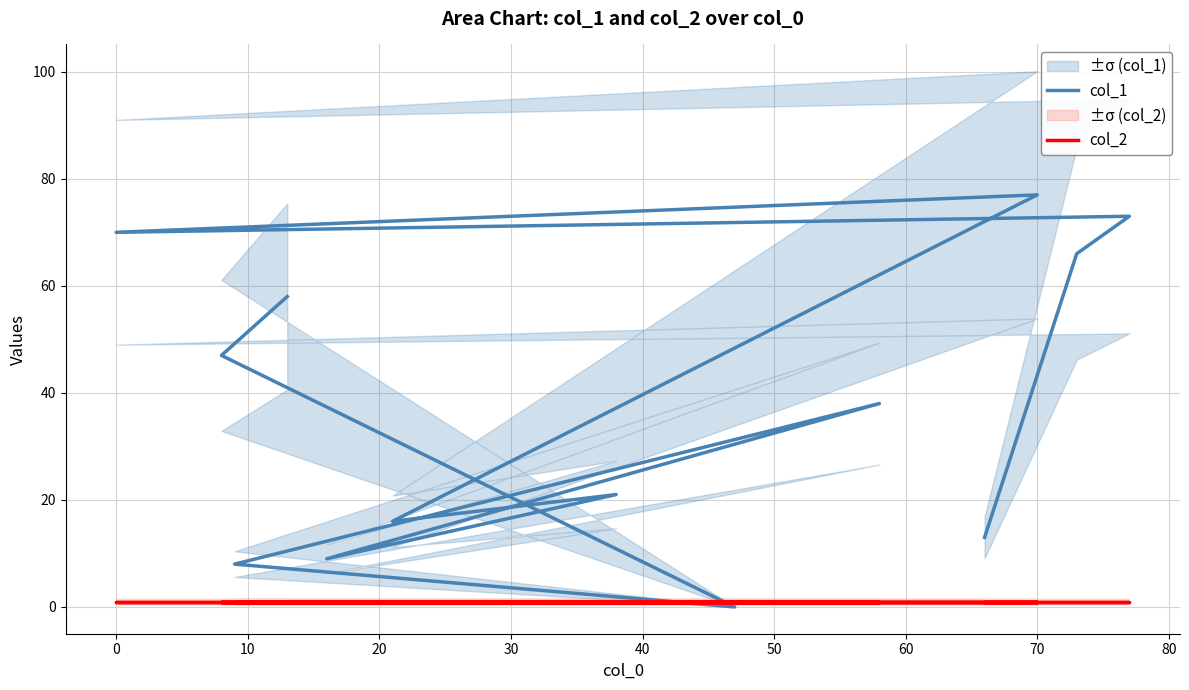

True or false: col_1 and col_2 intersect in this chart.

True